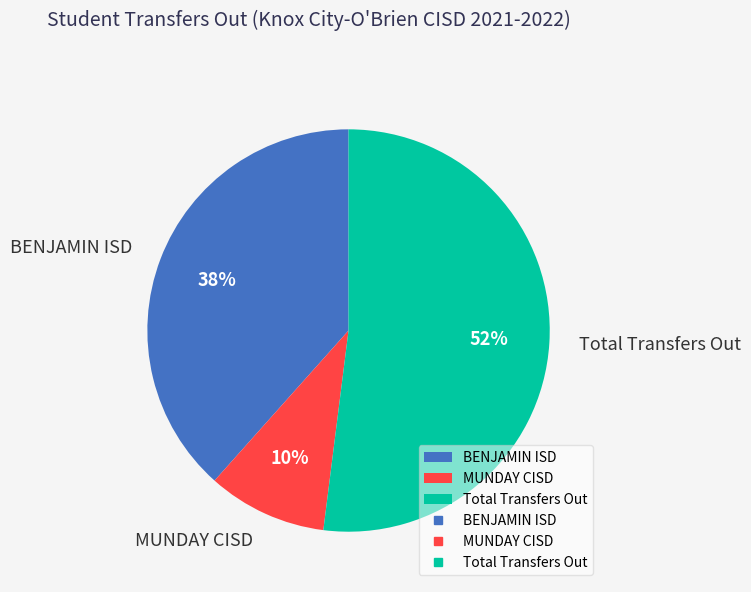

How many slices are in this pie chart?

3